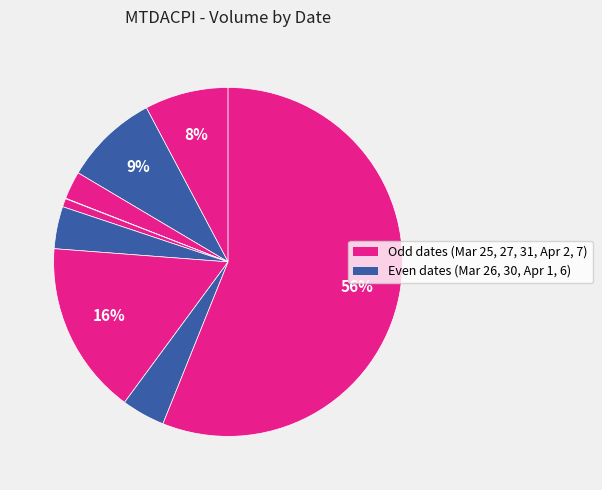

How many slices are in this pie chart?

9